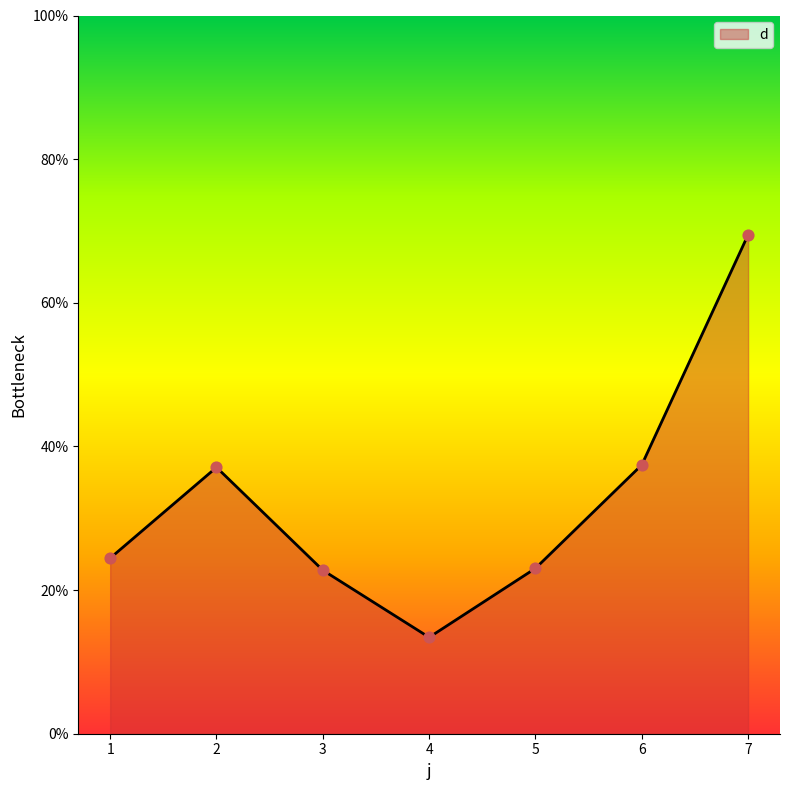

Between 7 and 5, which is larger?

7